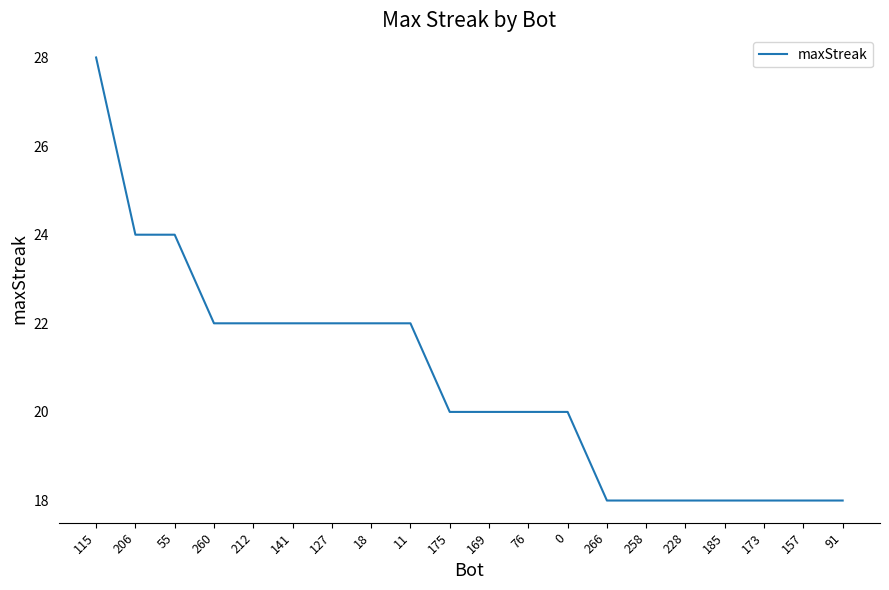

What is the difference between the maximum and minimum values?

10